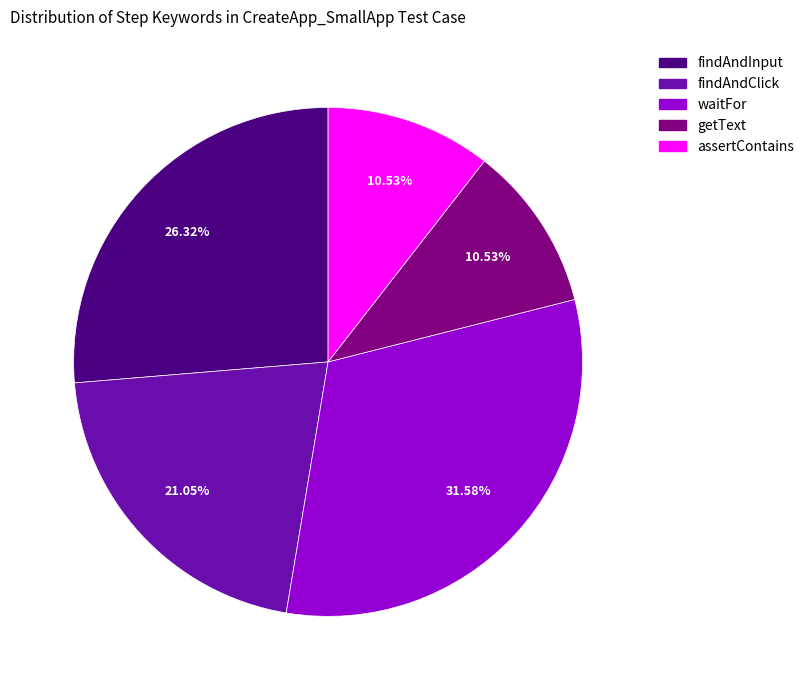

Is there any slice that represents more than half of the pie?

No